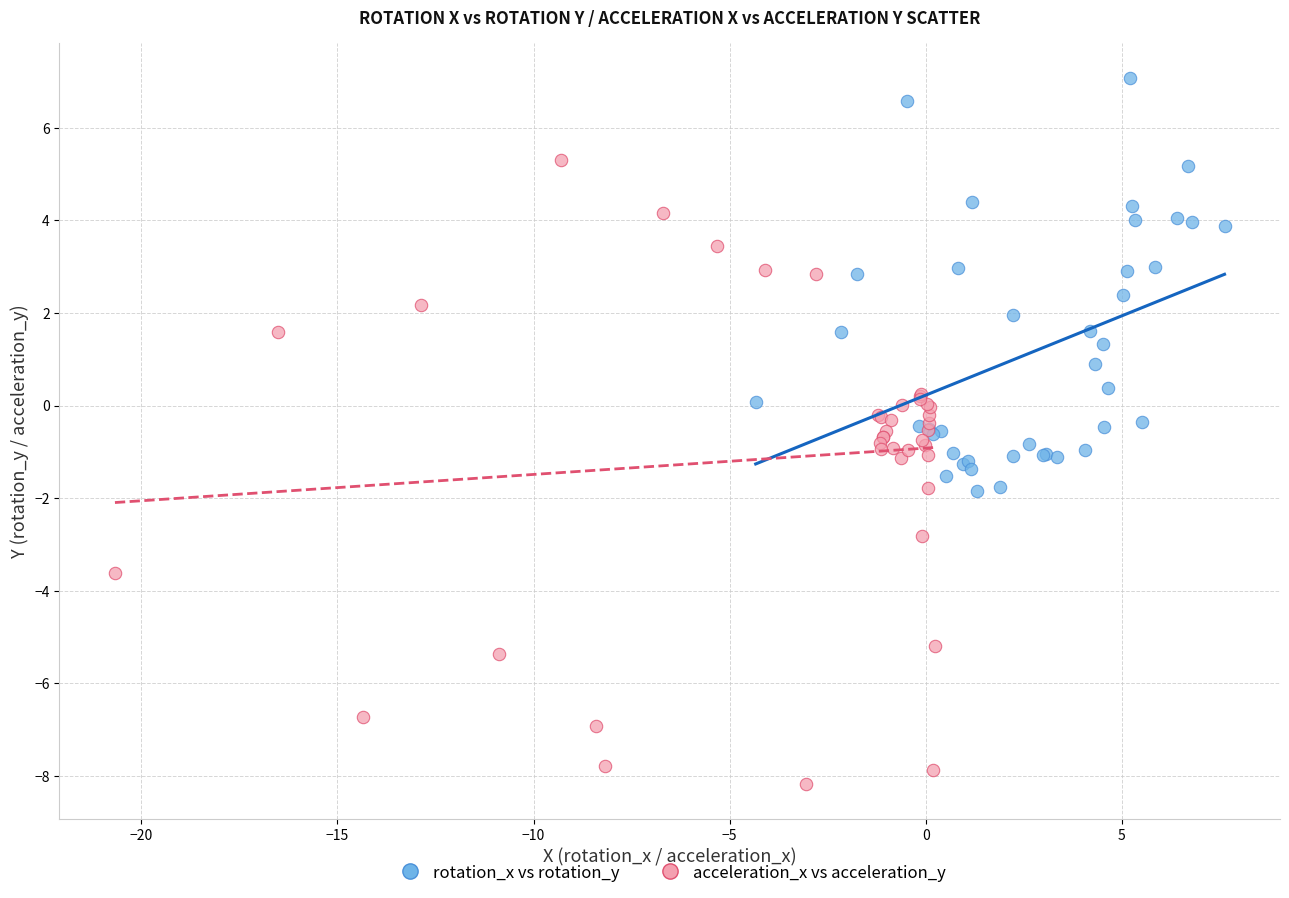

Which series contains the highest Y value?

rotation_x vs rotation_y